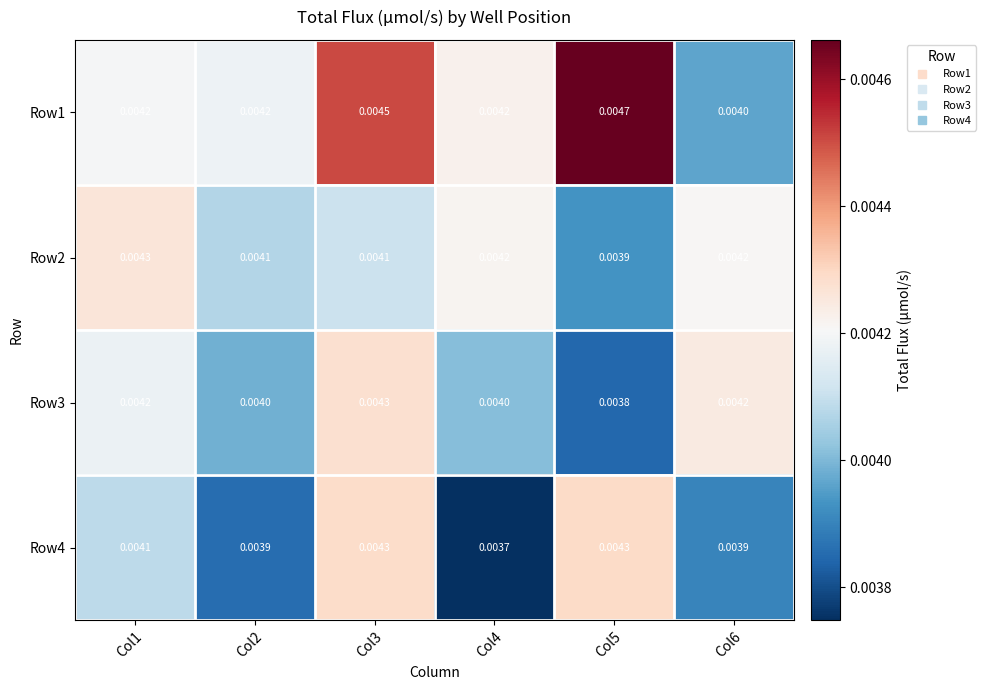

Count the number of categories in the chart.

6